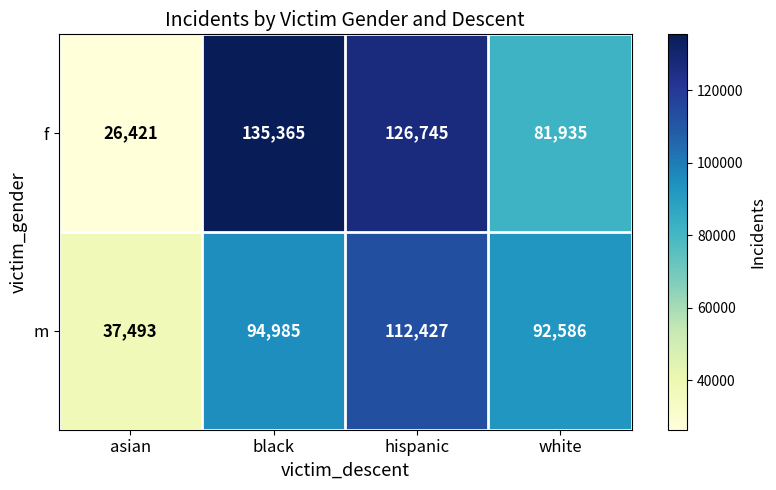

At how many categories does at least one series exceed 45750?

3